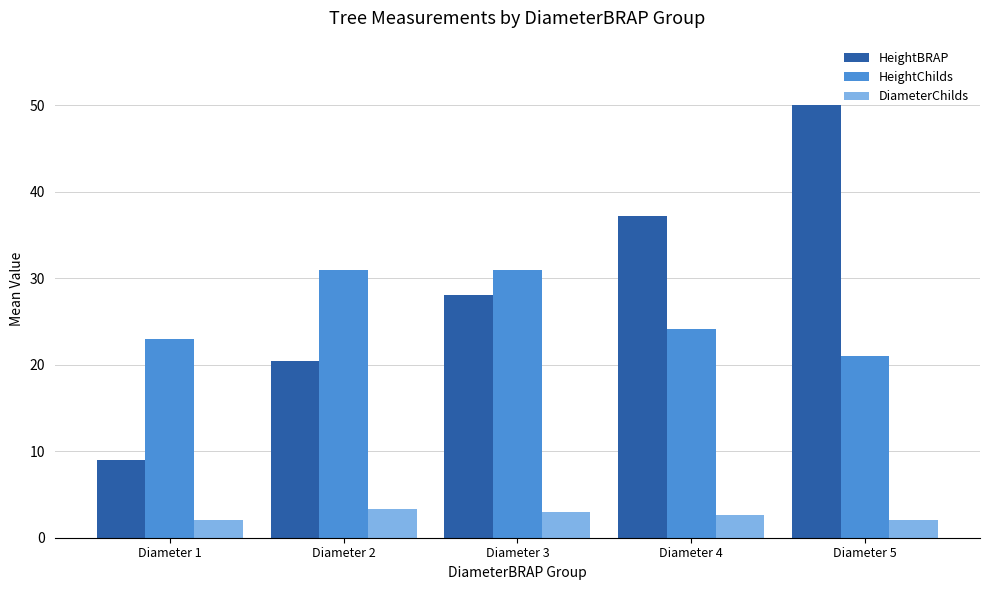

What value does the HeightChilds series have at Diameter 1?

23.0